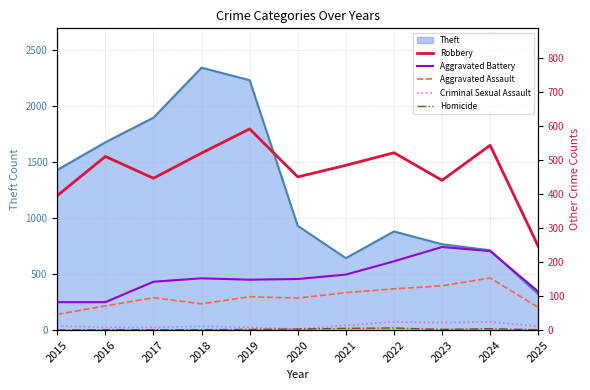

What is the average value of the Aggravated Assault series?

97